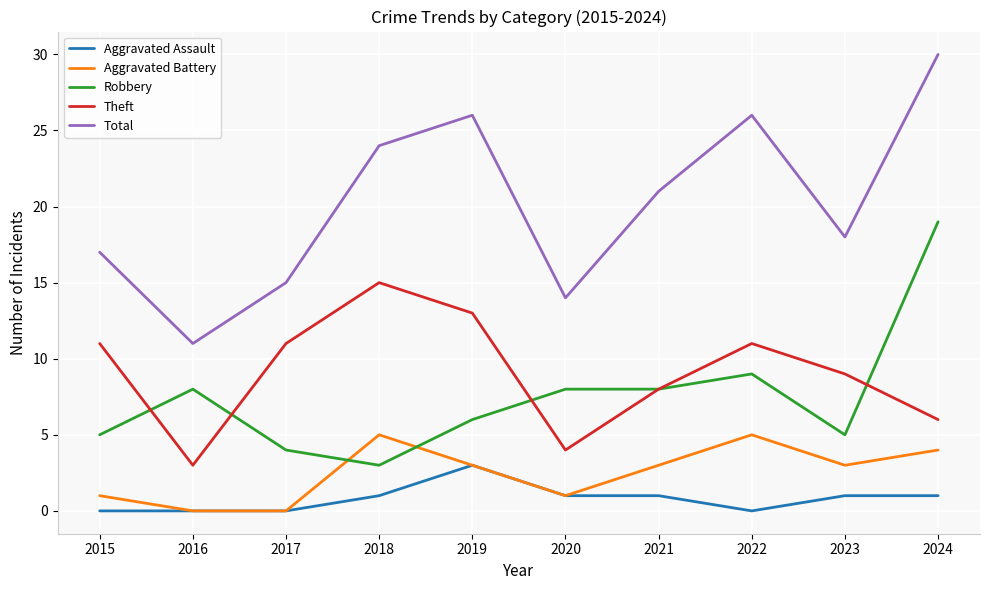

Which series changed the most between 2021 and 2024?

Robbery